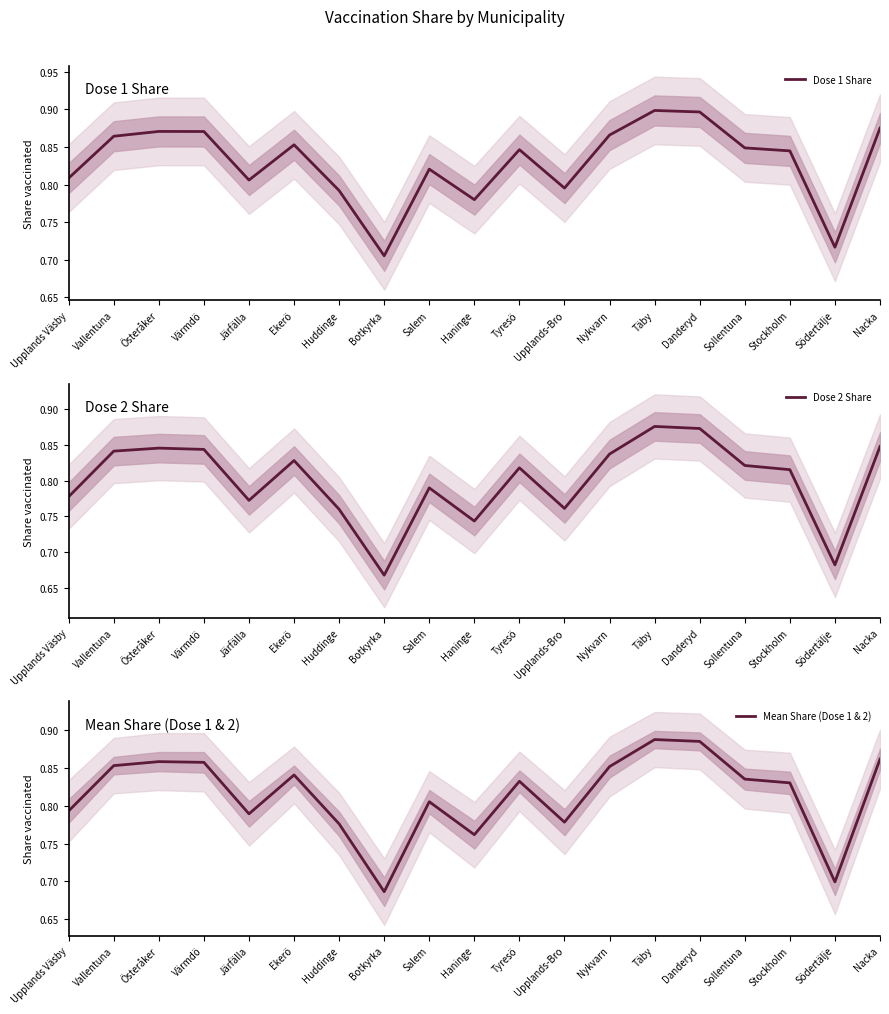

Rank the series at Botkyrka from lowest to highest value.

Dose 2 Share, Mean Share (Dose 1 & 2), Dose 1 Share